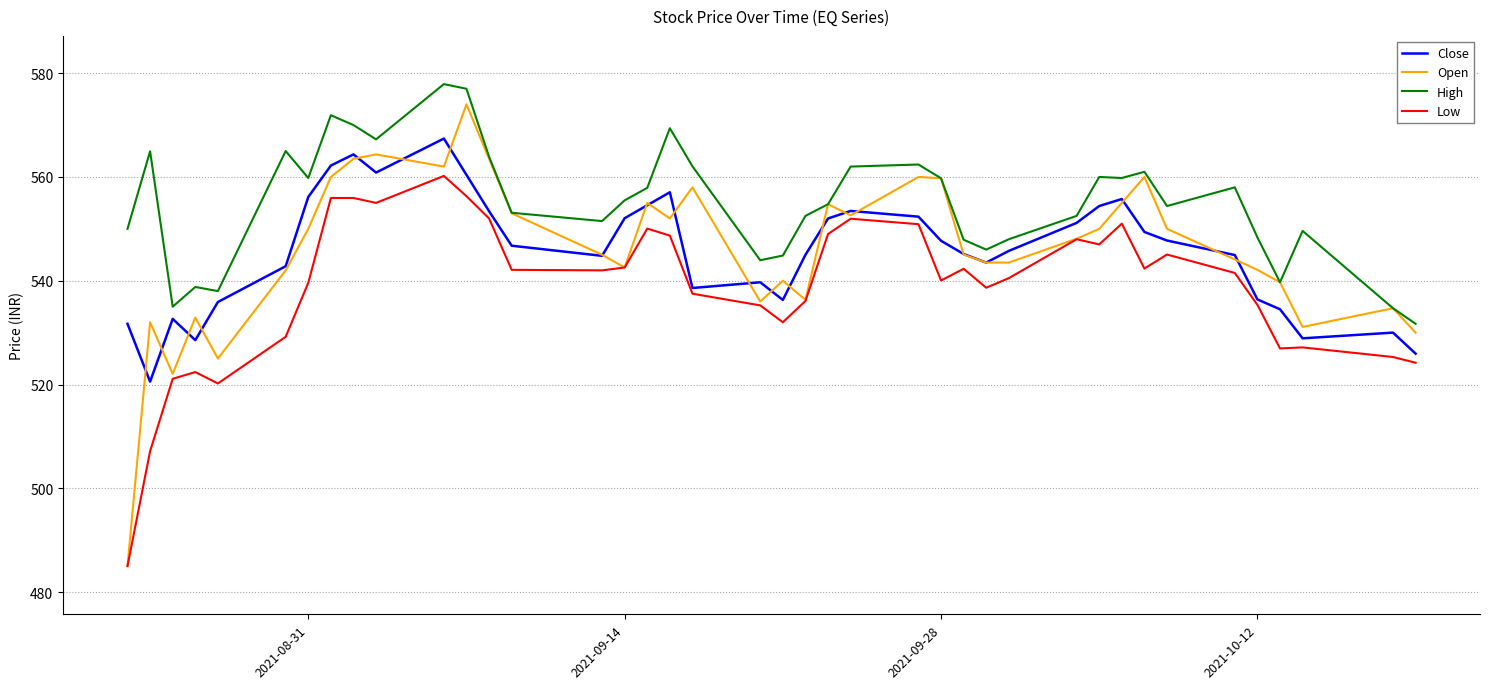

What is the maximum value shown in the chart?

577.9